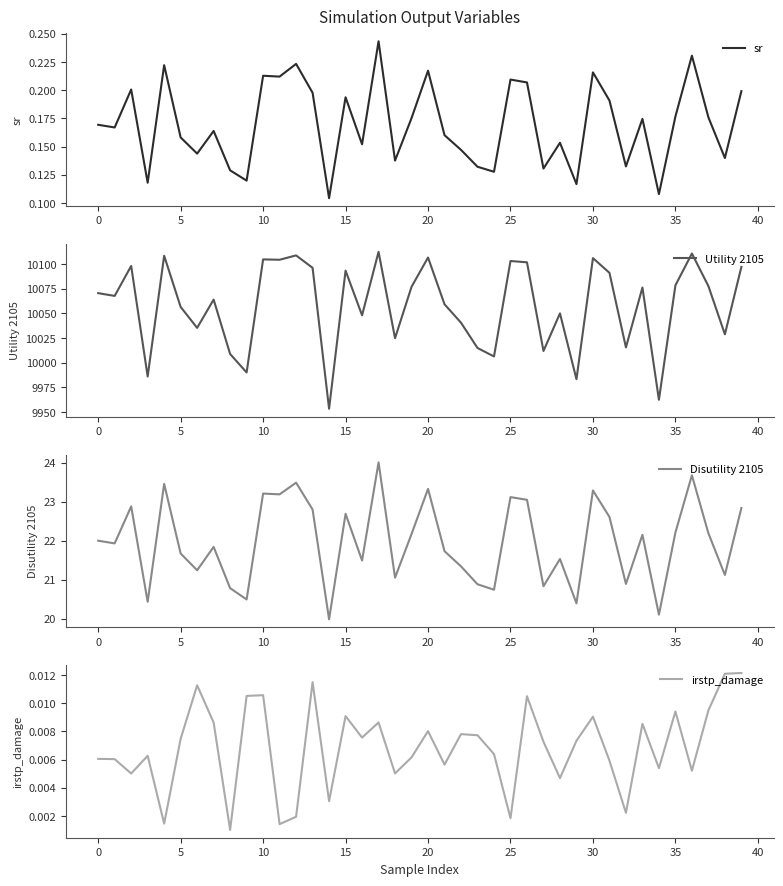

How many distinct data groups are displayed?

4